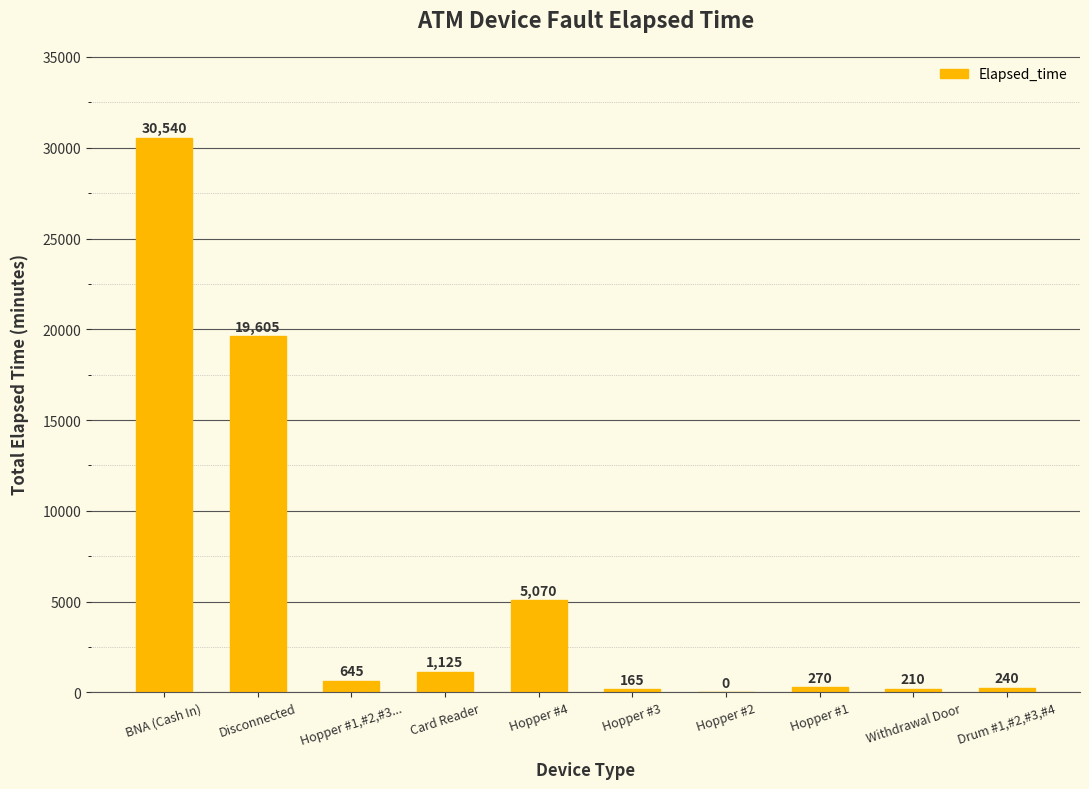

How many distinct data groups are displayed?

1